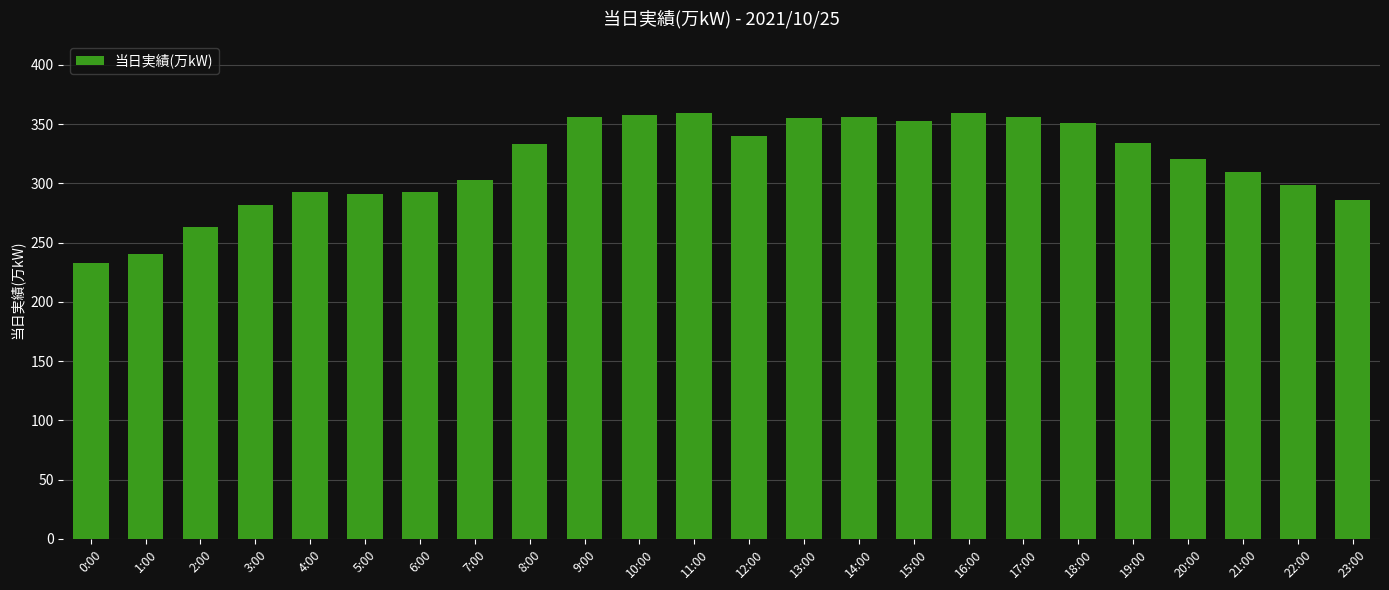

What is the ratio of the value at 11:00 to the value at 7:00?

1.2